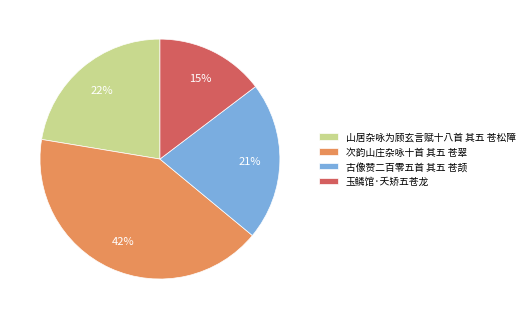

Combined, do 山居杂咏为顾玄言赋十八首 其五 苍松障 and 次韵山庄杂咏十首 其五 苍翠 account for over 50%?

Yes